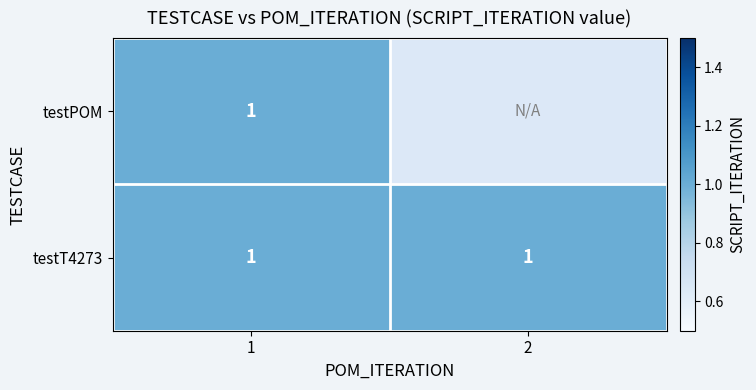

Is it true that testT4273 equals 1 at 1?

True